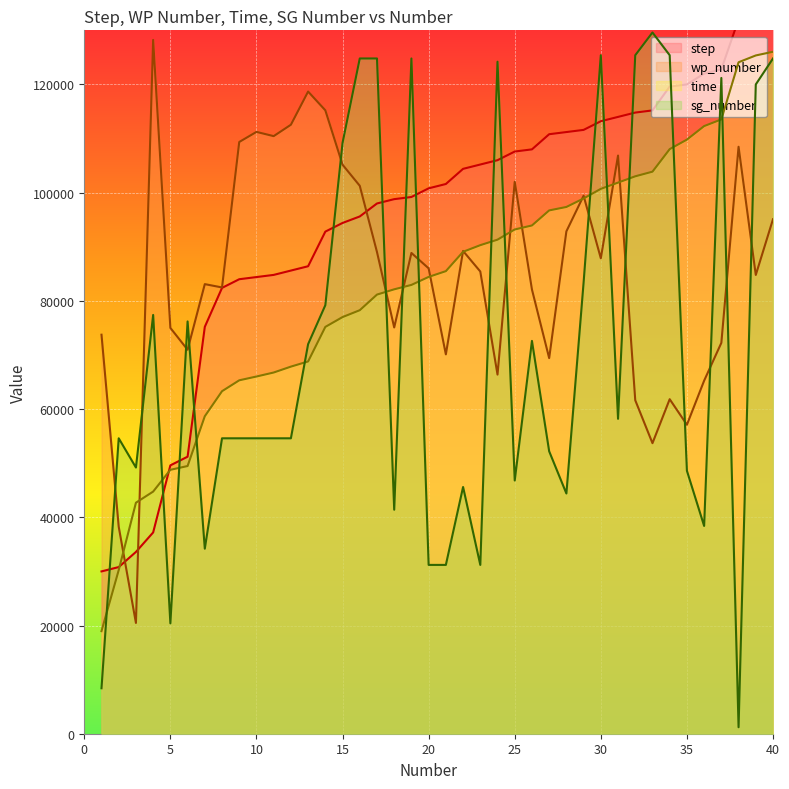

True or false: step has a value of 122800.0 at 37.

True